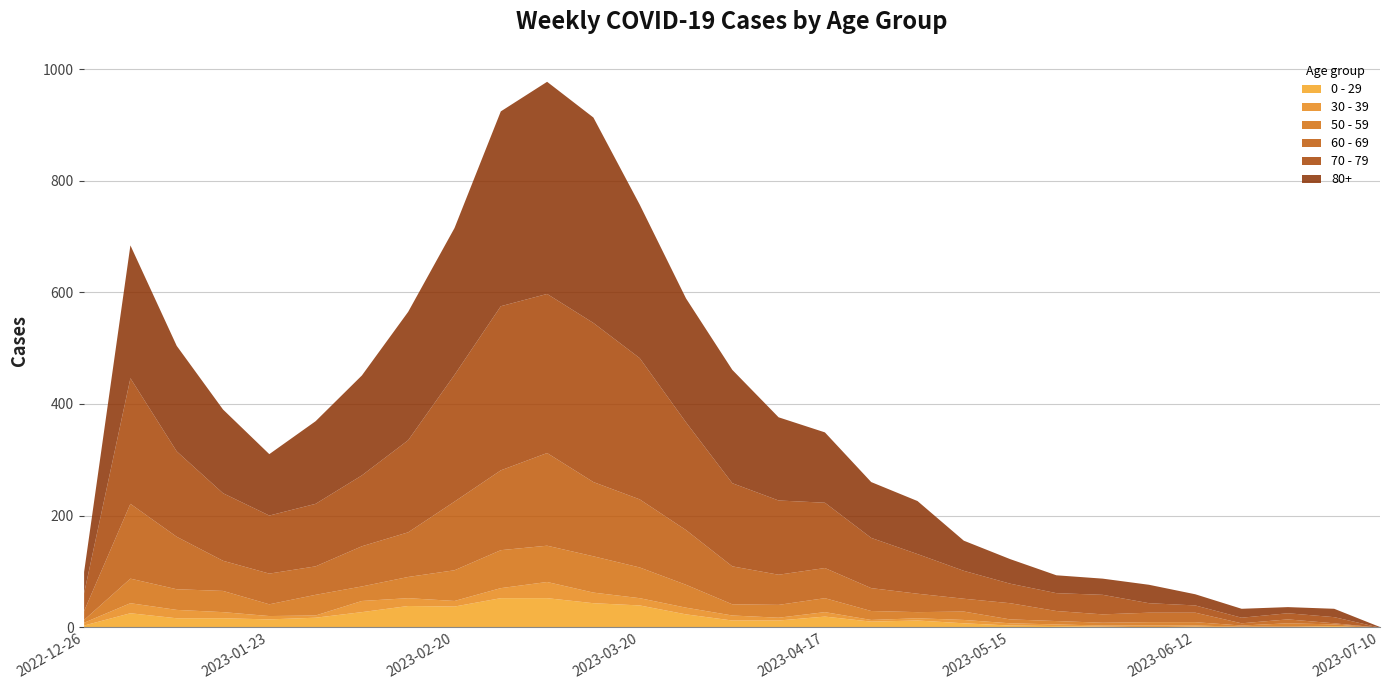

At which category is the sum across all series the highest?

2023-03-06